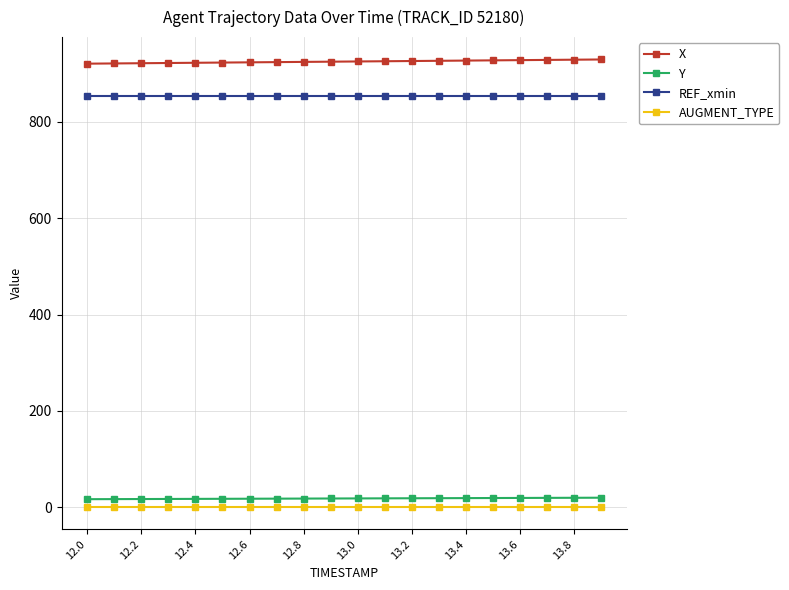

What is the greatest value displayed?

929.4